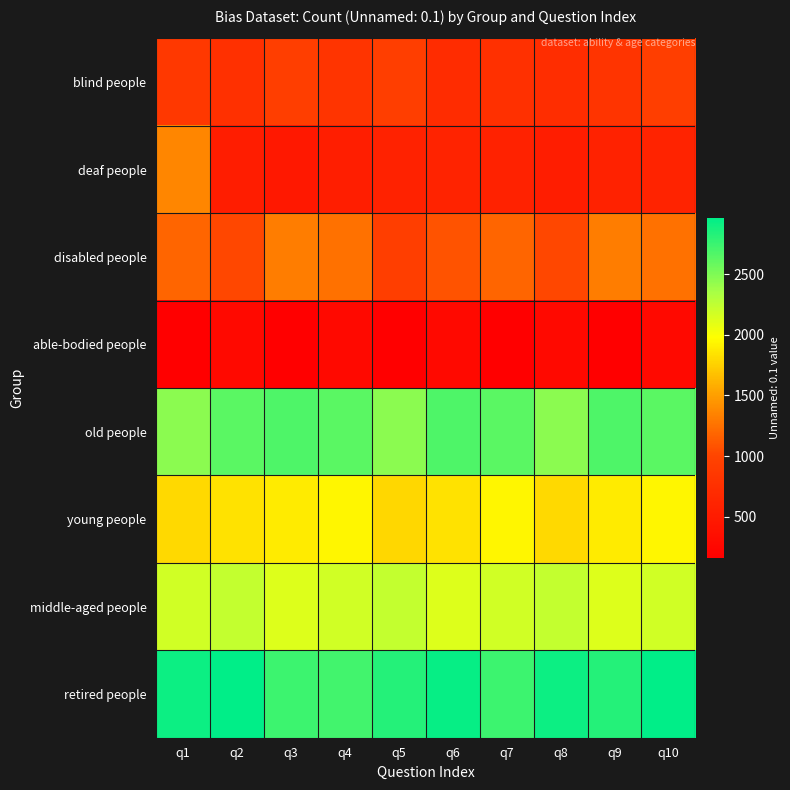

Reading left to right, extract all data points from this chart.

blind people: q1=858	q2=757	q3=926	q4=812	q5=935	q6=708	q7=764	q8=723	q9=812	q10=935
deaf people: q1=1368	q2=521	q3=464	q4=536	q5=587	q6=602	q7=596	q8=521	q9=587	q10=602
disabled people: q1=1181	q2=1015	q3=1316	q4=1243	q5=935	q6=1079	q7=1181	q8=1015	q9=1316	q10=1243
able-bodied people: q1=158	q2=283	q3=158	q4=283	q5=158	q6=283	q7=158	q8=283	q9=158	q10=283
old people: q1=2452	q2=2631	q3=2677	q4=2631	q5=2452	q6=2677	q7=2631	q8=2452	q9=2677	q10=2631
young people: q1=1791	q2=1839	q3=1881	q4=1935	q5=1781	q6=1839	q7=1935	q8=1791	q9=1881	q10=1935
middle-aged people: q1=2183	q2=2229	q3=2123	q4=2183	q5=2229	q6=2123	q7=2183	q8=2229	q9=2123	q10=2183
retired people: q1=2918	q2=2963	q3=2733	q4=2720	q5=2826	q6=2932	q7=2733	q8=2918	q9=2826	q10=2963